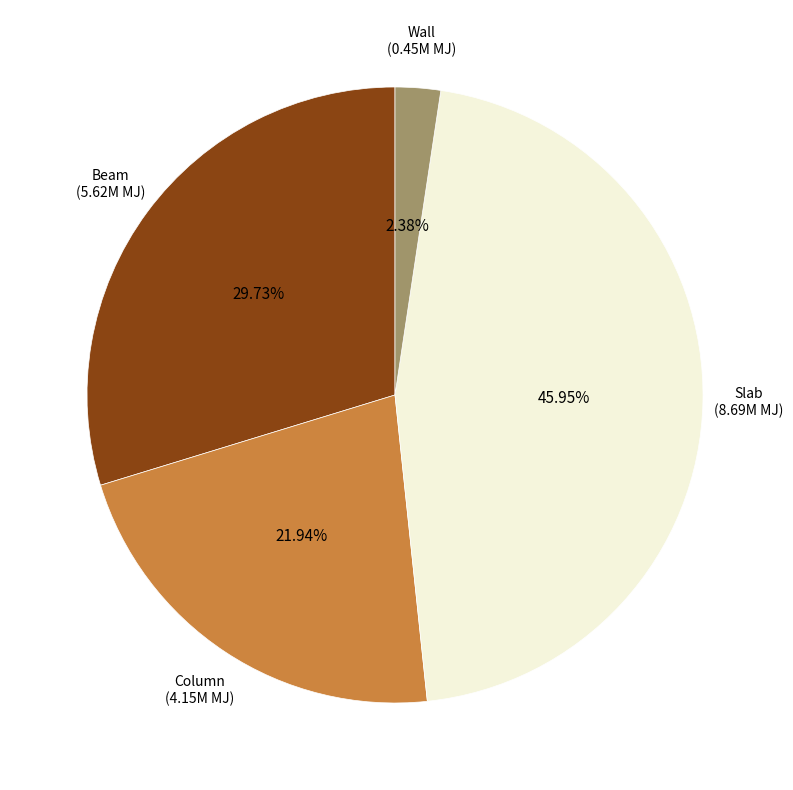

How many segments does this pie chart have?

4